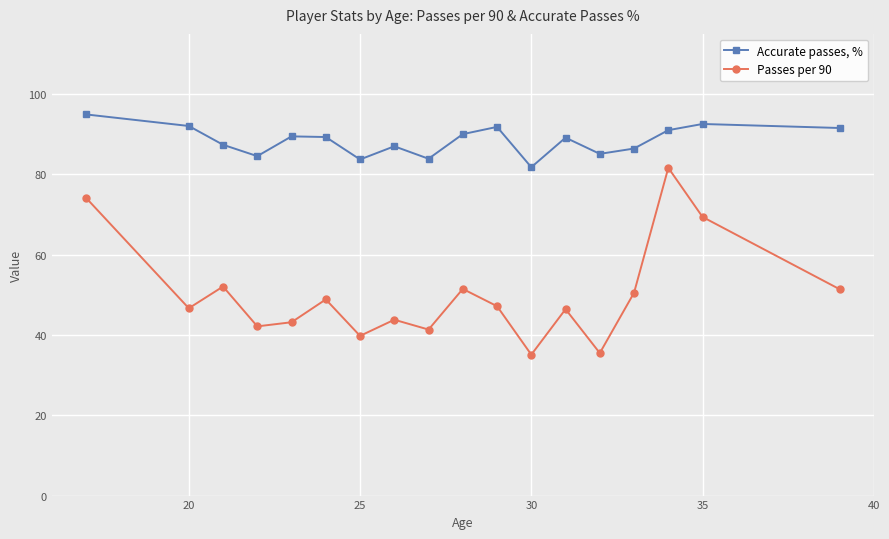

What is the value of the Passes per 90 point at the 16th from the left?

81.6